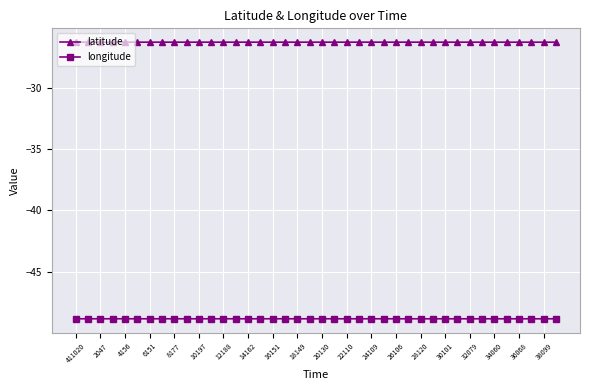

What is the lowest value of the longitude series?

-48.9